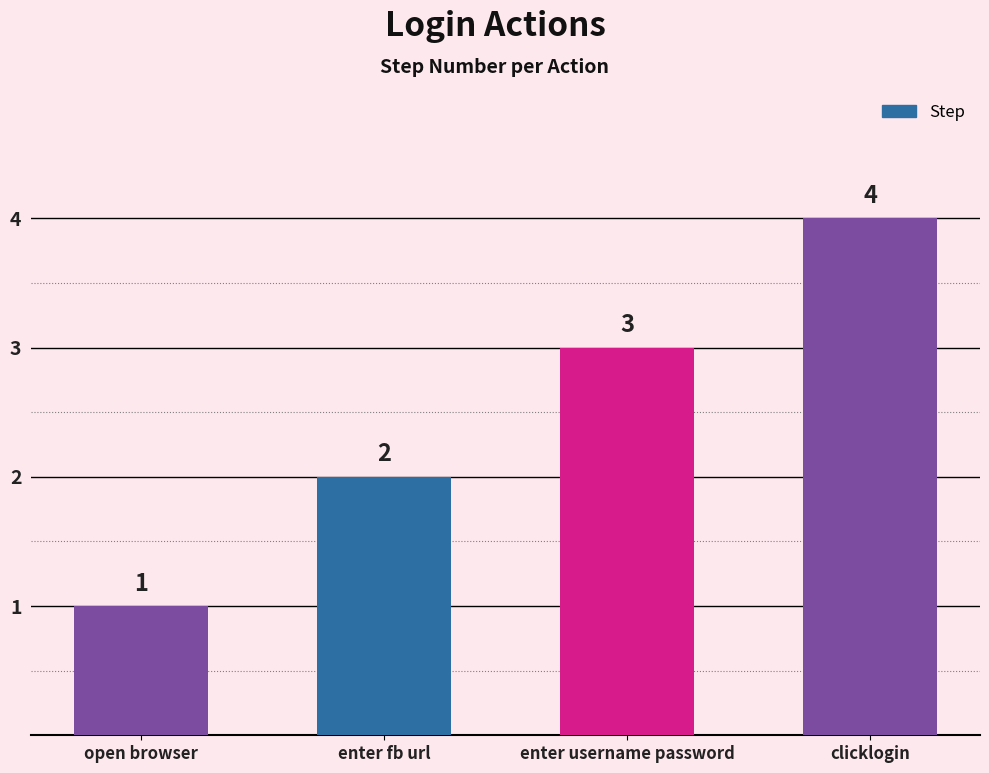

What is the sum of all values?

10